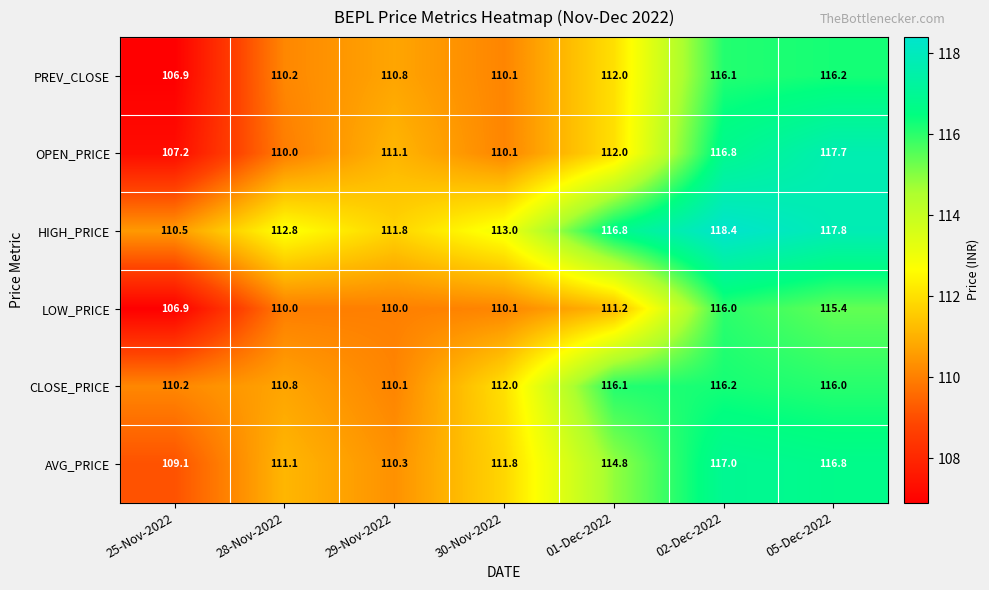

The value of CLOSE_PRICE at 29-Nov-2022 is 38.2. True or false?

False